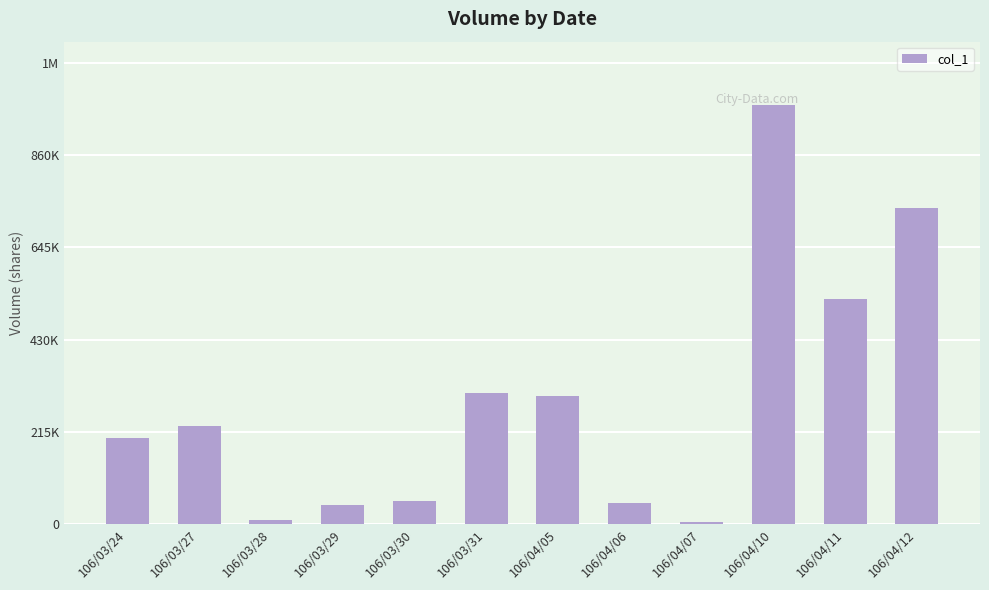

Are the bars grouped side by side (vs. stacked)?

No